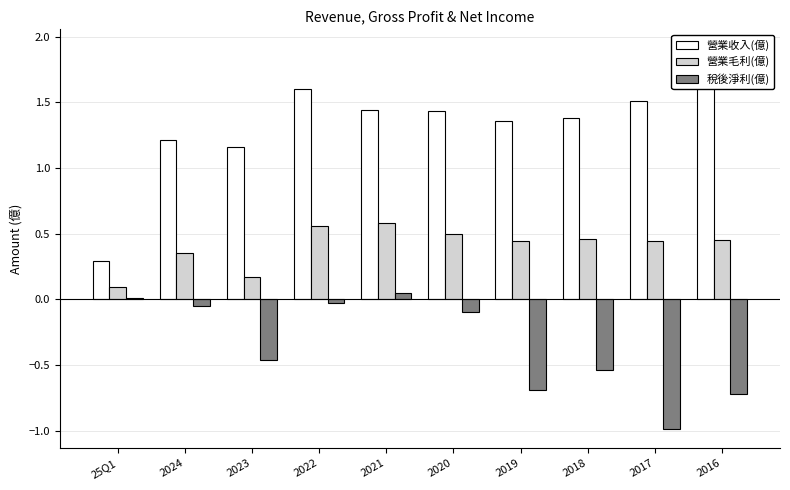

Read the 營業毛利(億) value at 2024.

0.3